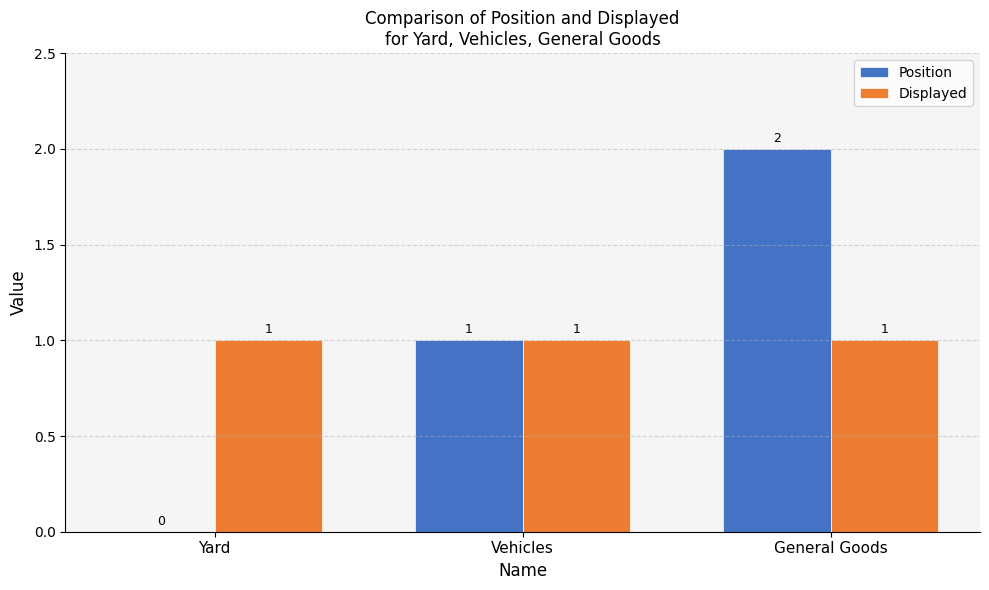

How many values in Position are above zero?

2